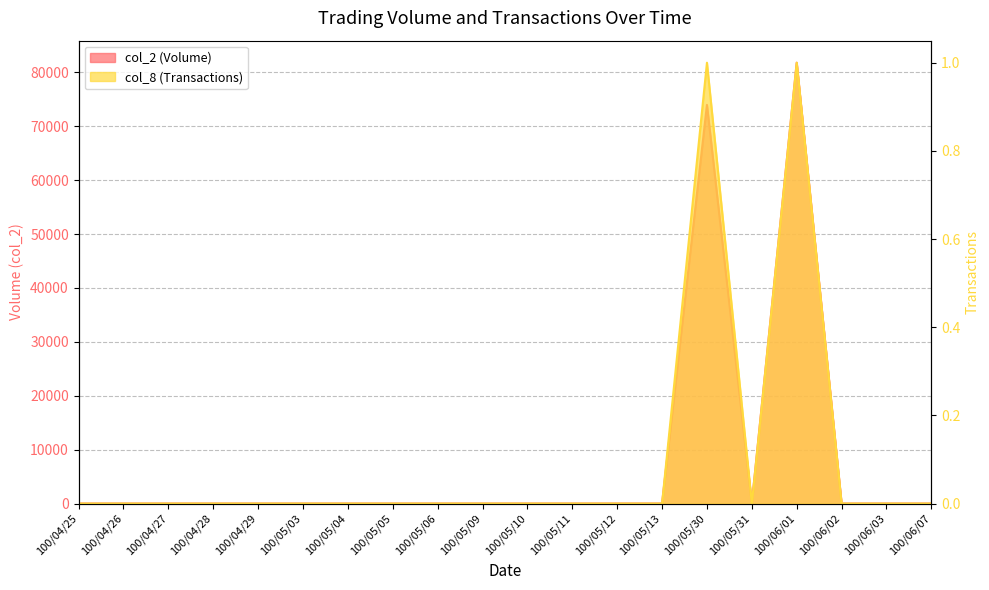

Does the chart display data point markers on the line(s)?

No